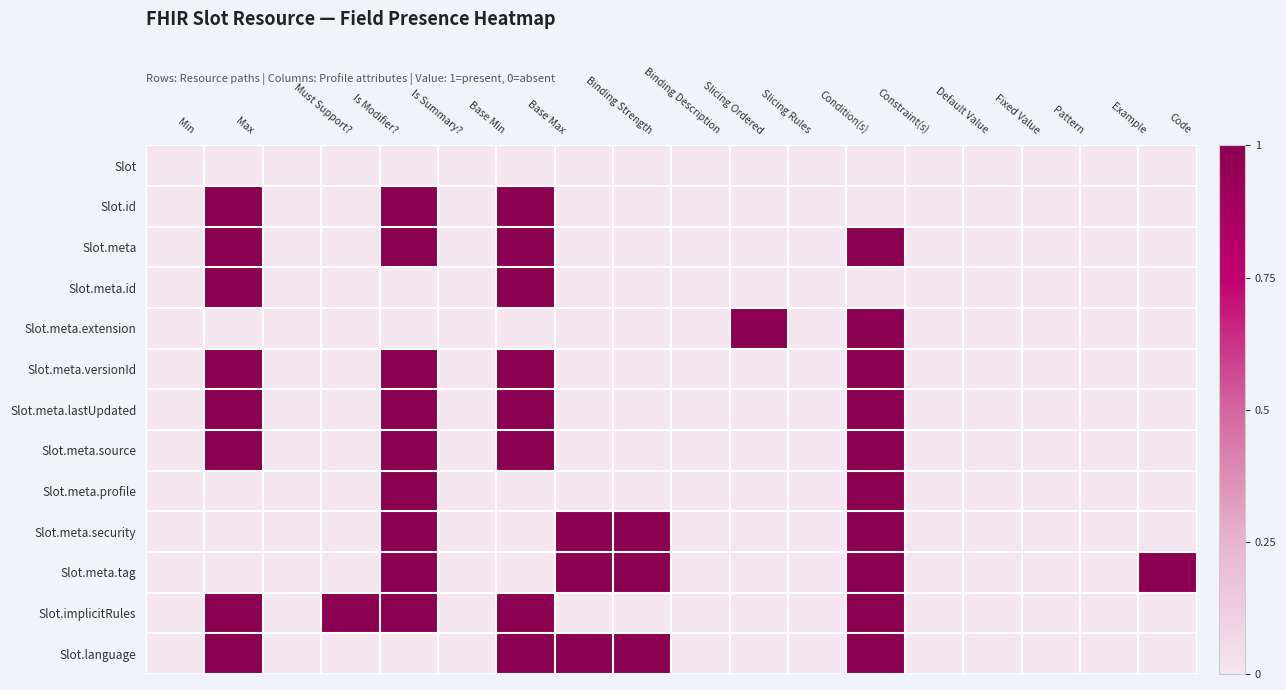

How many categories are shown in the chart?

18